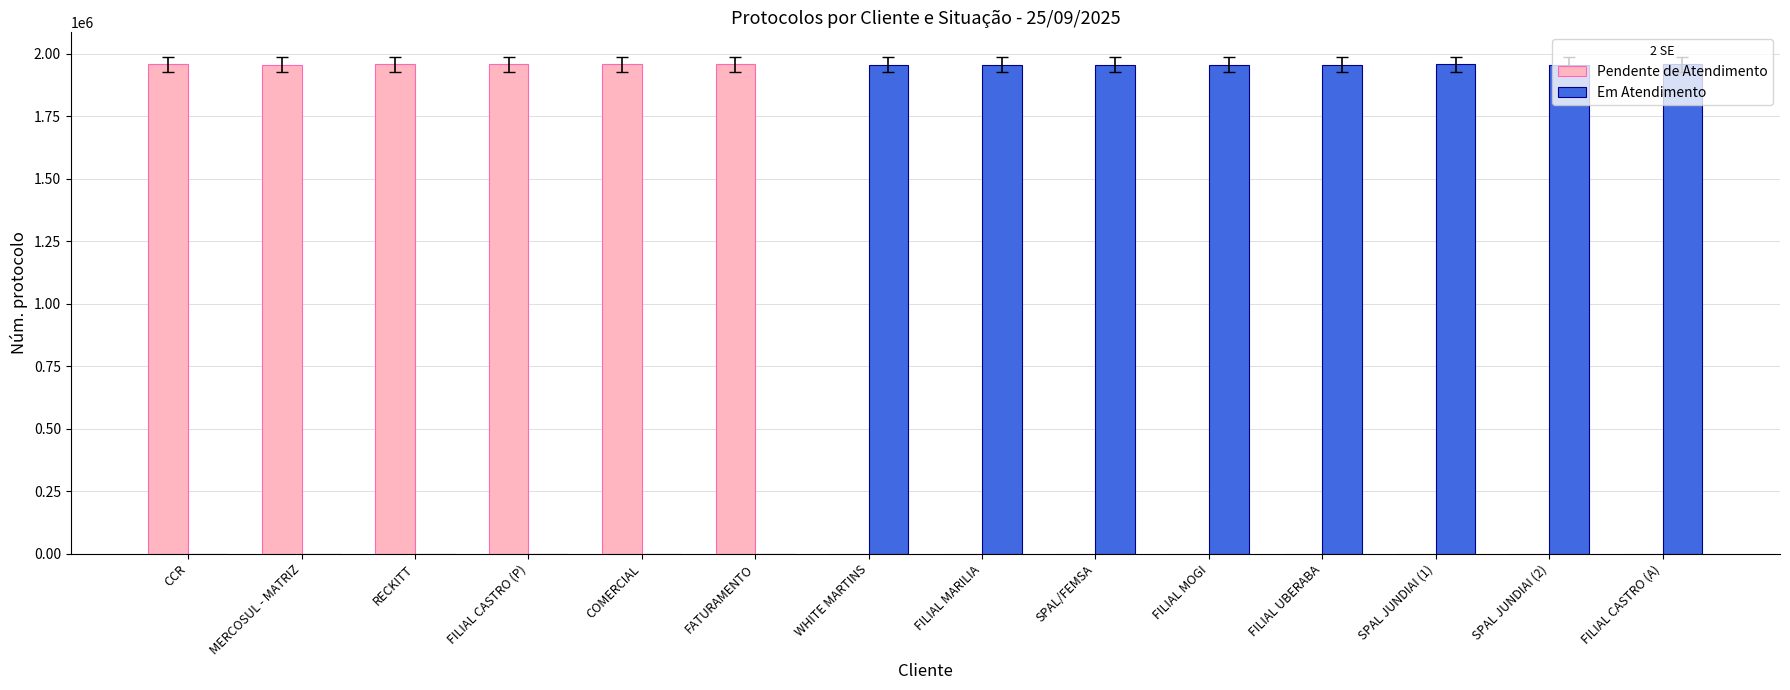

Is the value of Em Atendimento at FILIAL MARILIA greater than the value of Pendente de Atendimento at FILIAL CASTRO (A)?

Yes